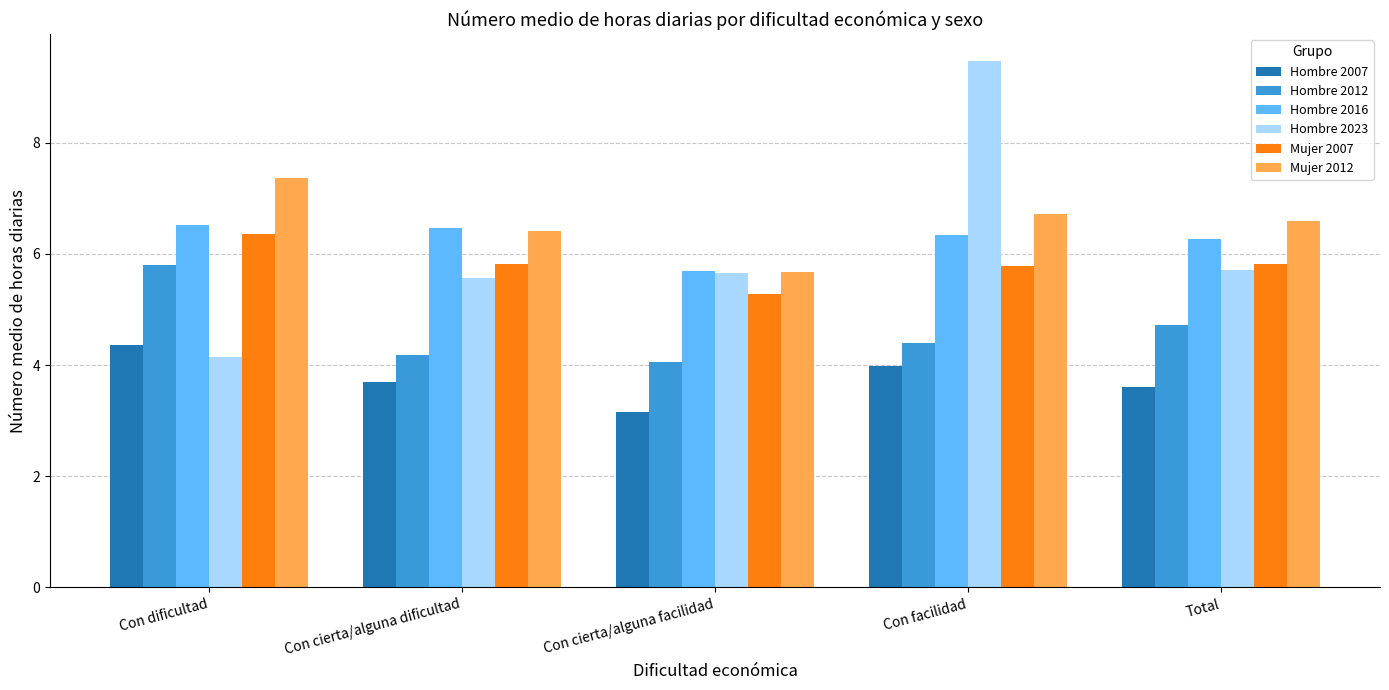

Which label corresponds to the smallest value in the chart?

Con cierta/alguna facilidad